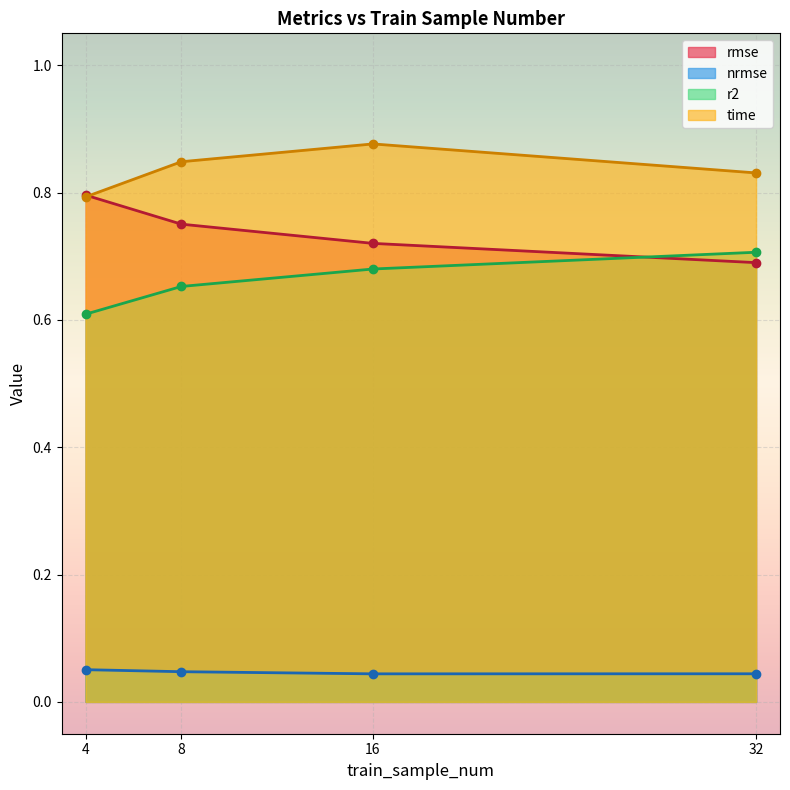

At which label does nrmse reach its minimum?

16